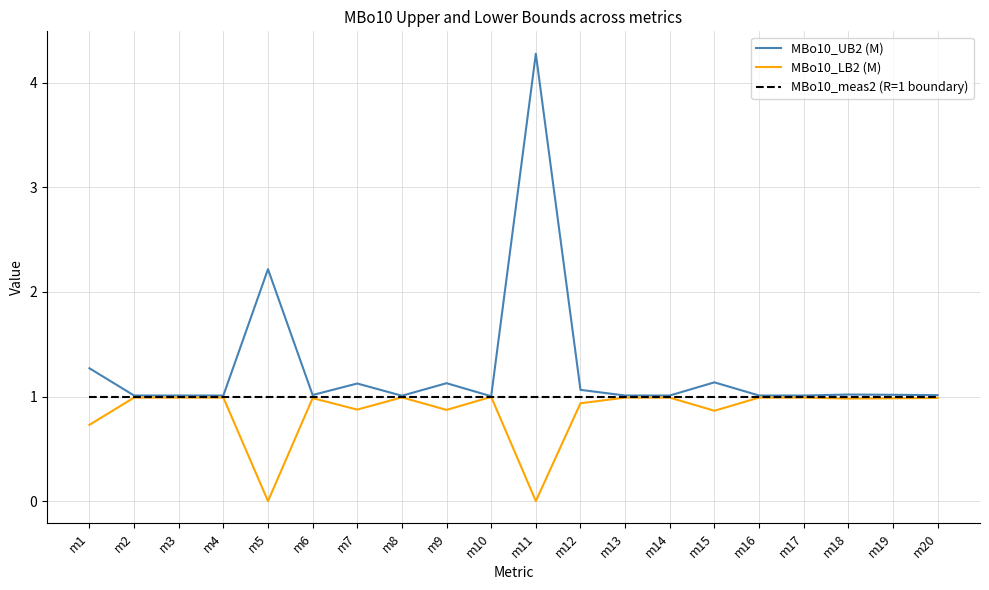

What is the total value across all series at m5?

3.2